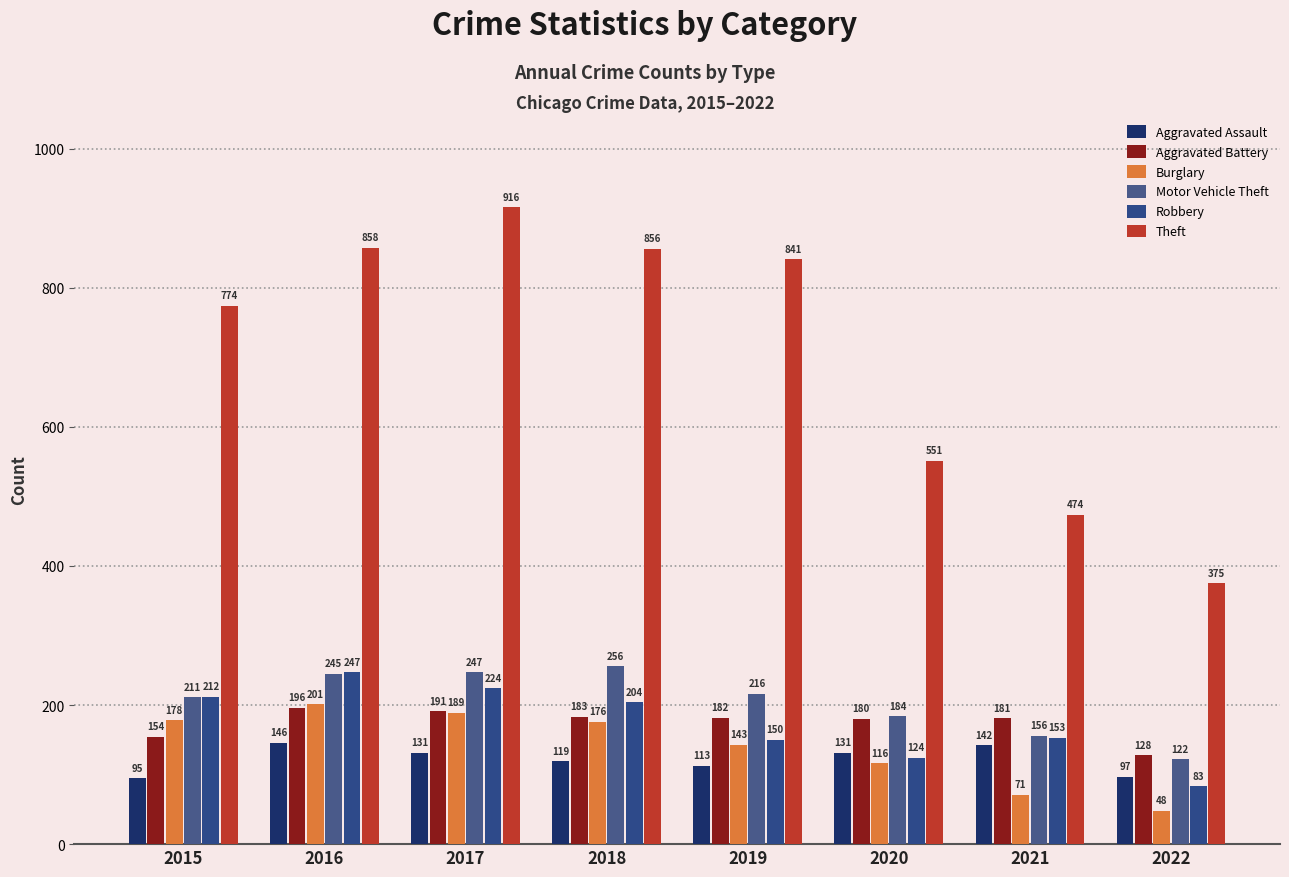

The Motor Vehicle Theft series shows 270 at 2020. True or false?

False